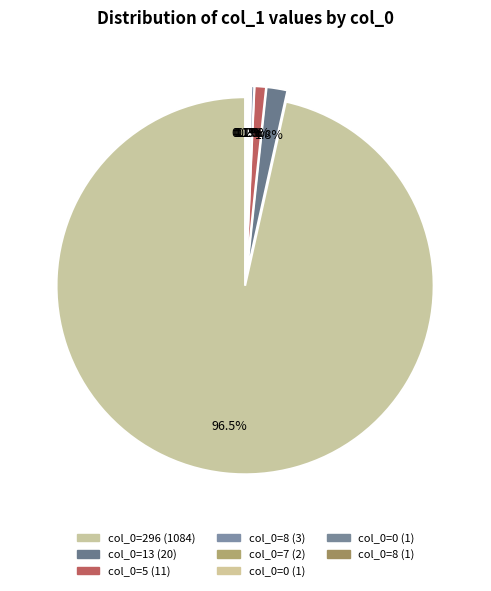

Which slice represents more than half of the pie?

296